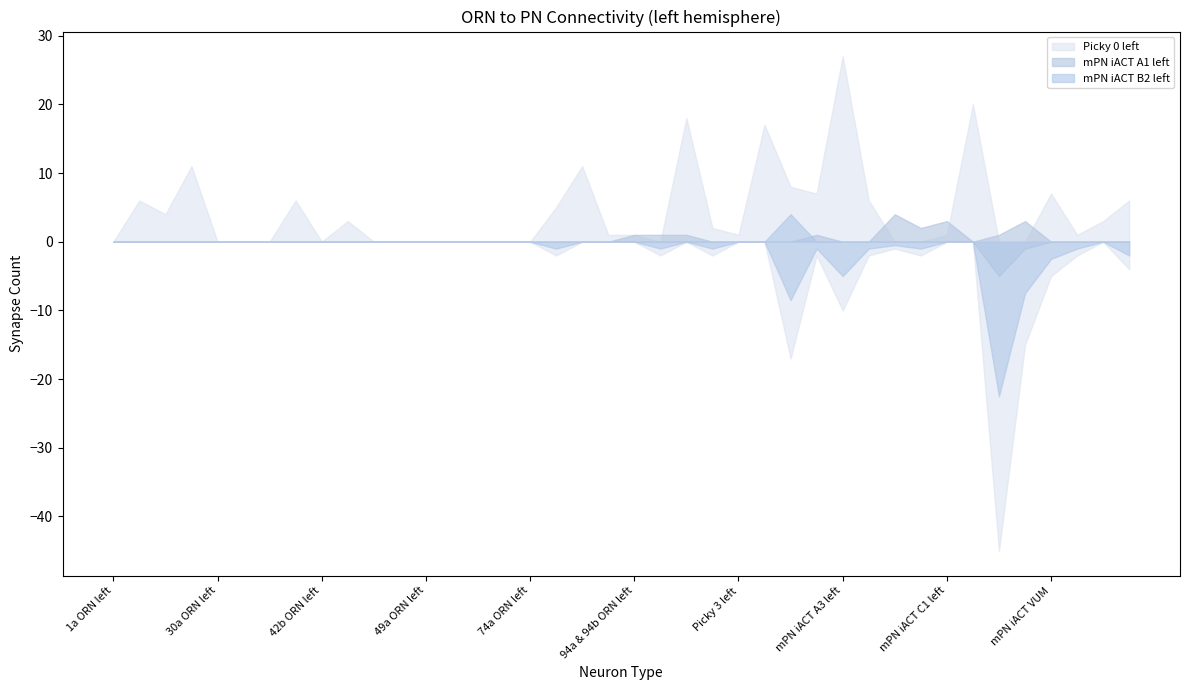

Between 45b ORN left and 83a ORN left, which series saw the biggest shift?

Picky 0 left